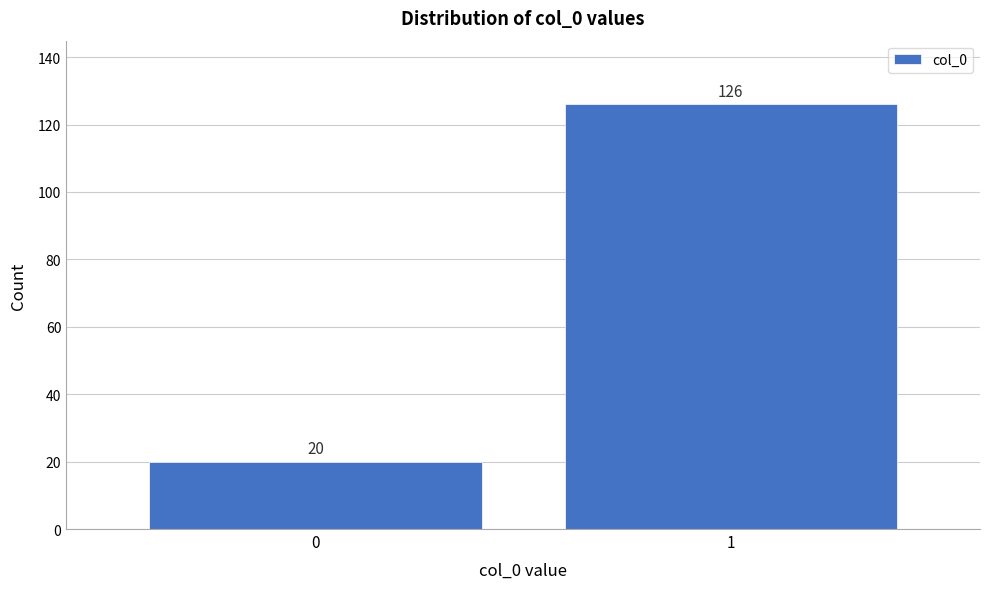

Reading right to left, list all the values displayed in this chart.

1=126	0=20